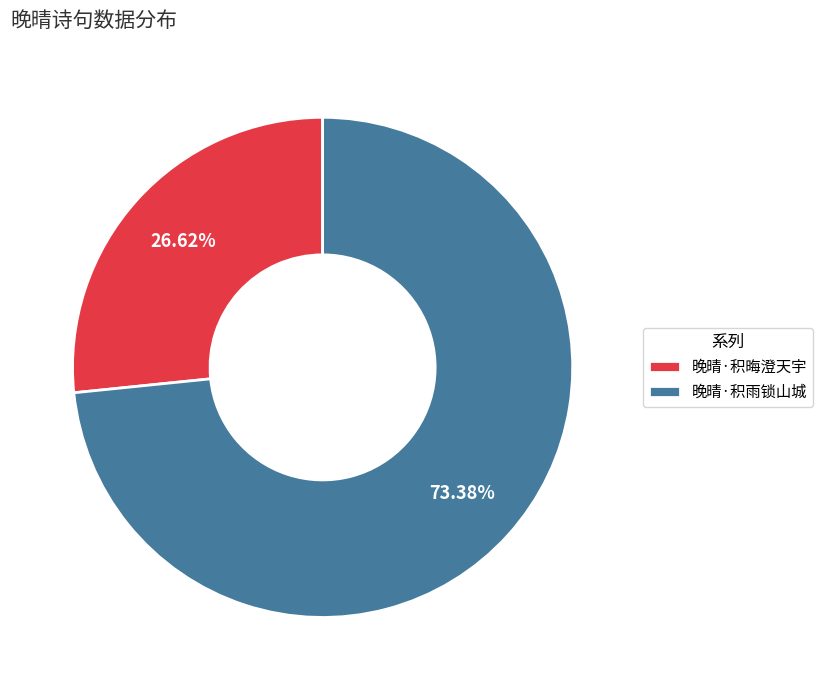

What percentage is NOT represented by 晚晴·积雨锁山城?

26.6%